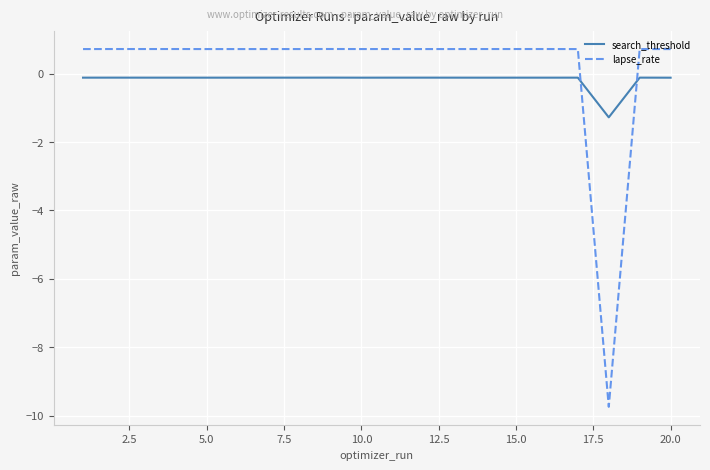

Which series has the largest range (max minus min)?

lapse_rate